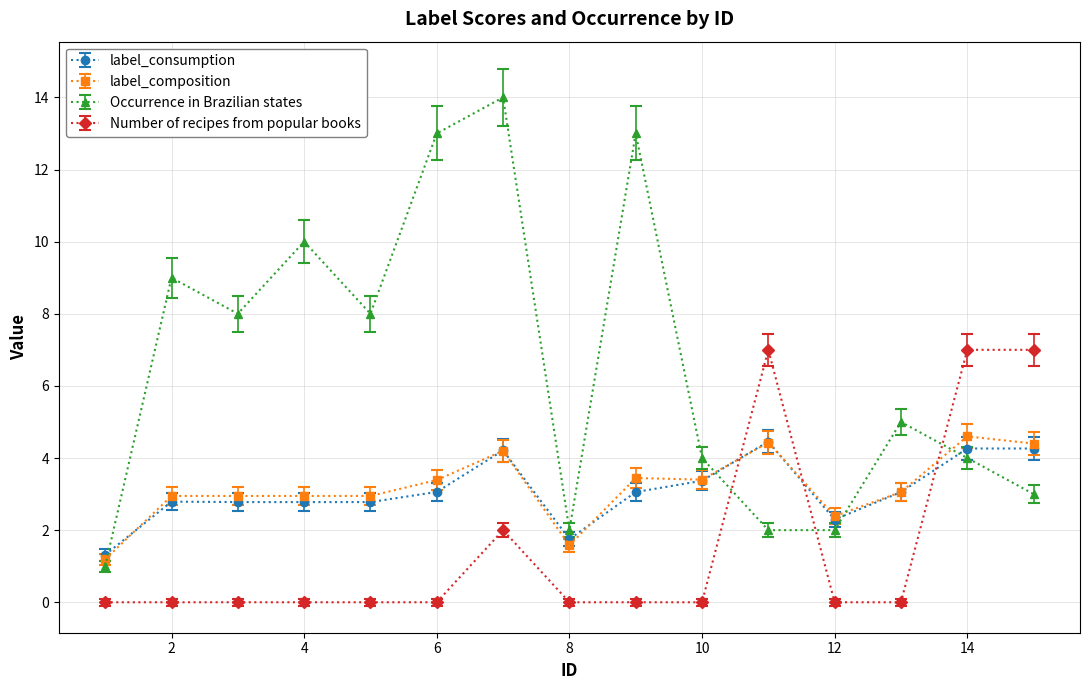

True or false: Occurrence in Brazilian states and Number of recipes from popular books cross at least once.

True